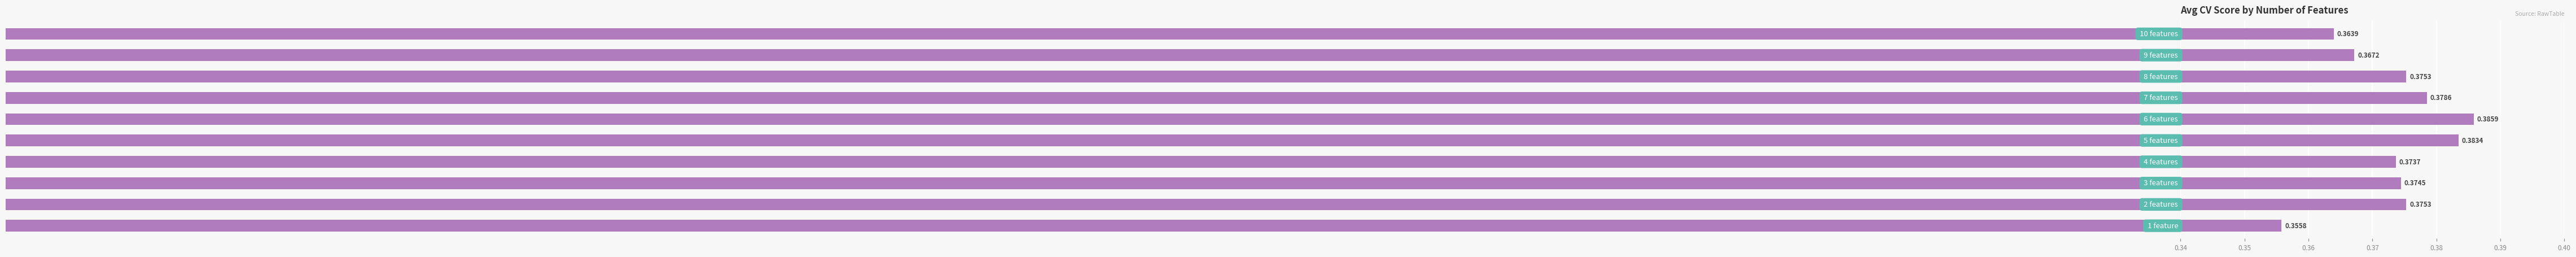

What is the sum of all values?

3.7